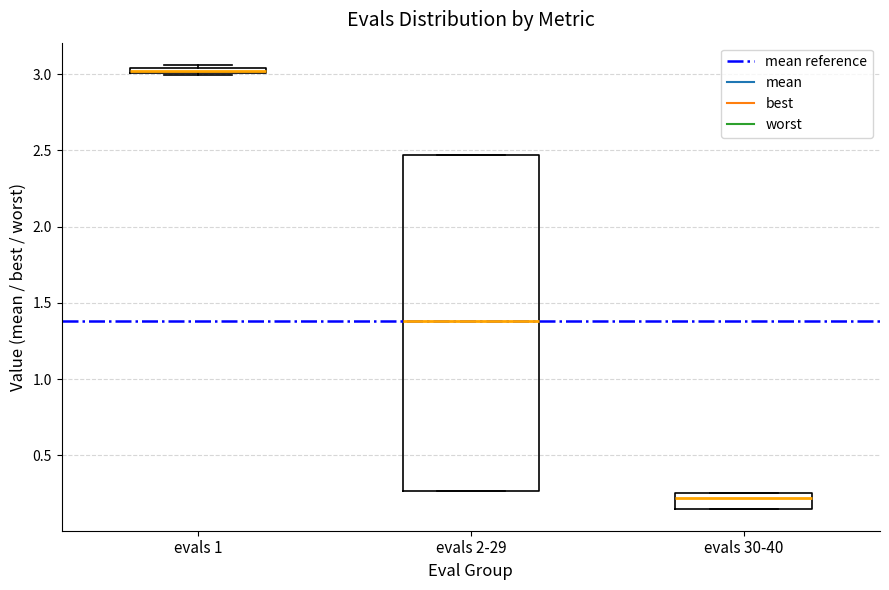

Where is the lower edge of the box for evals 1 on the y-axis? The values are not printed on the chart, so give them approximately, as read against the axis.

3.00